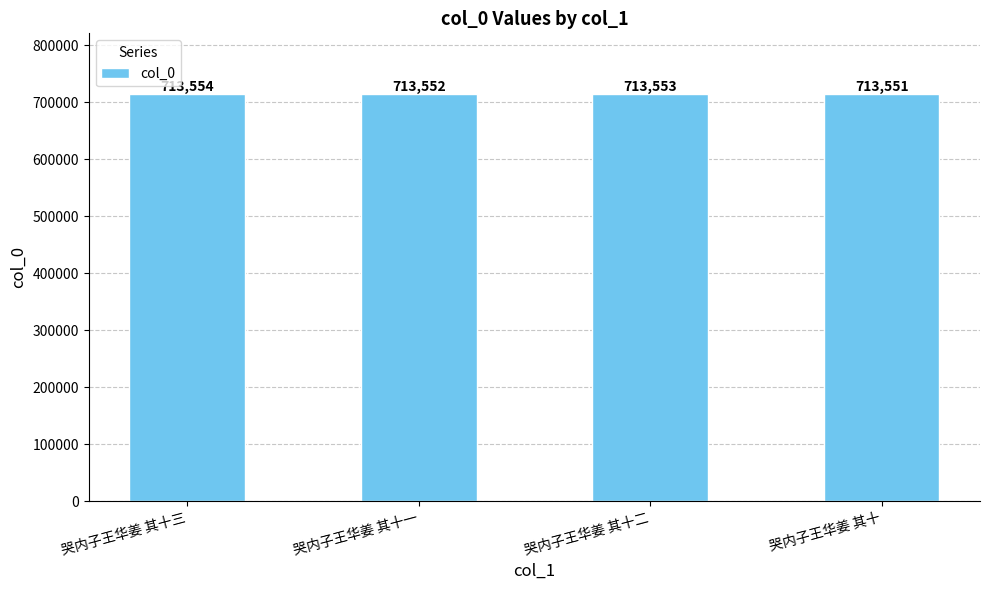

Where is the data nearest to the value 713552?

哭内子王华姜 其十一